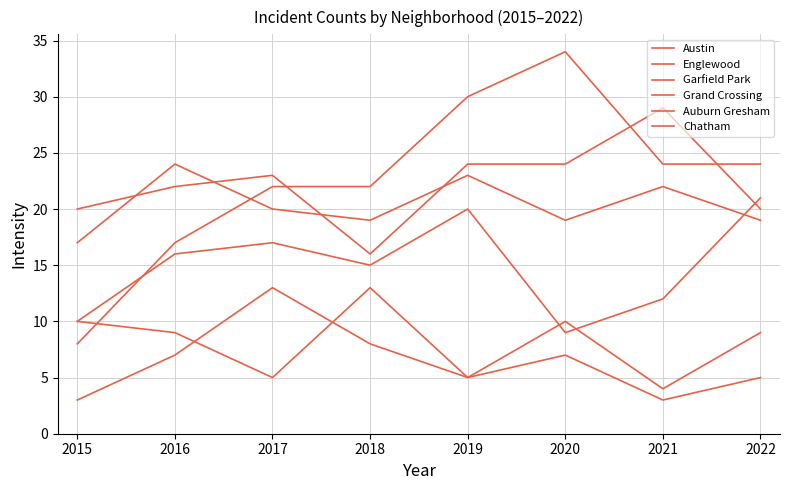

What is the sum of all Garfield Park values?

181